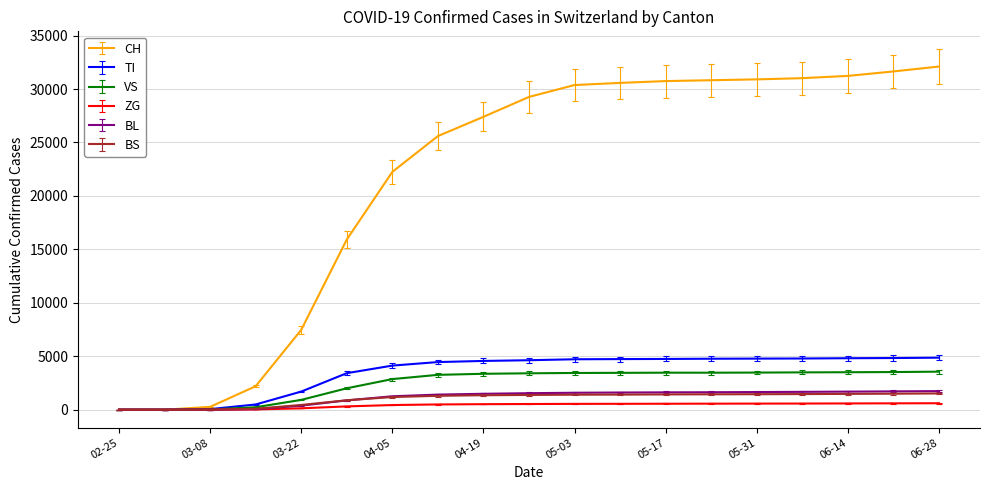

What is the maximum value for CH?

32108